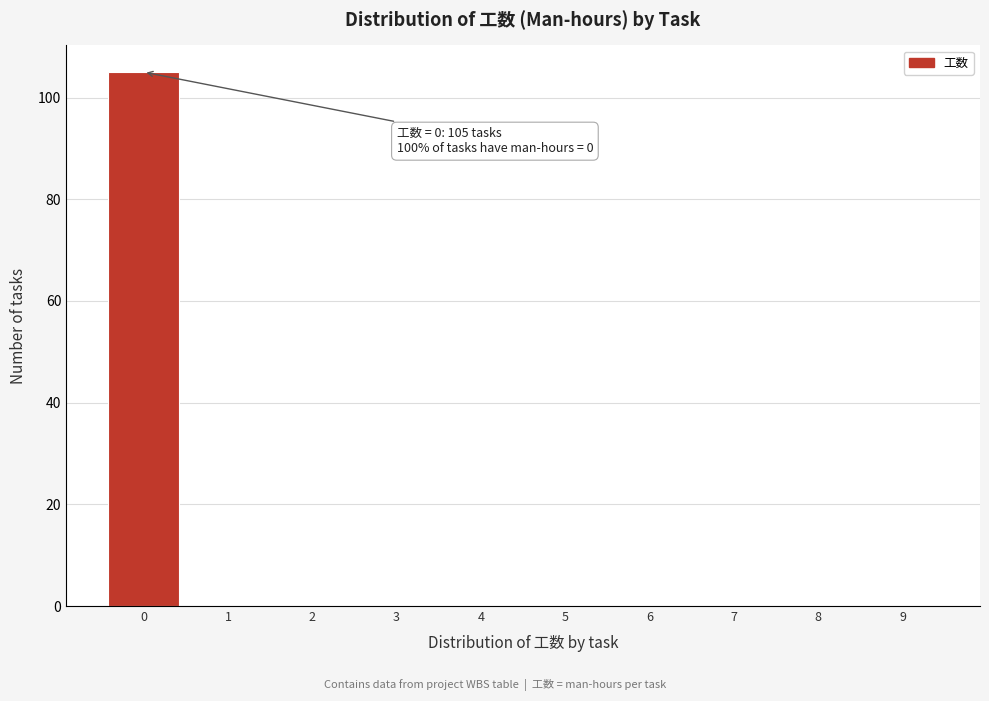

Reading left to right, what are all the values shown in this chart?

0=105	1=0	2=0	3=0	4=0	5=0	6=0	7=0	8=0	9=0